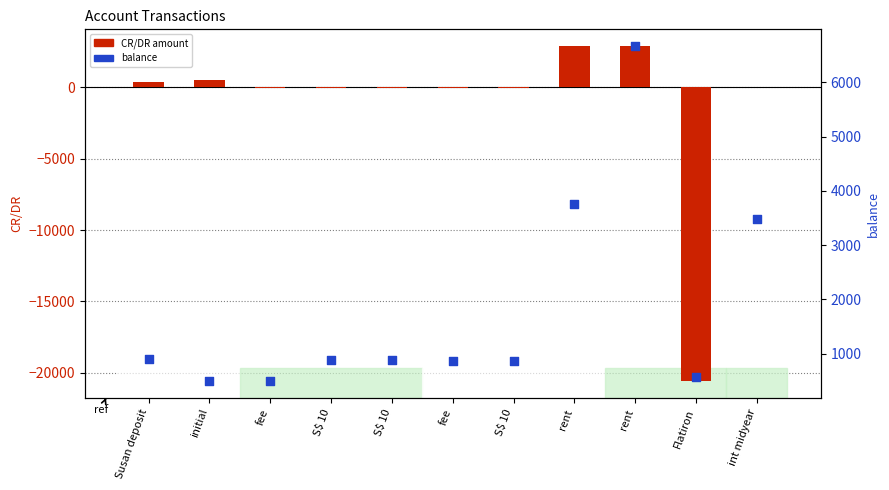

At how many categories does at least one series exceed 5974?

1